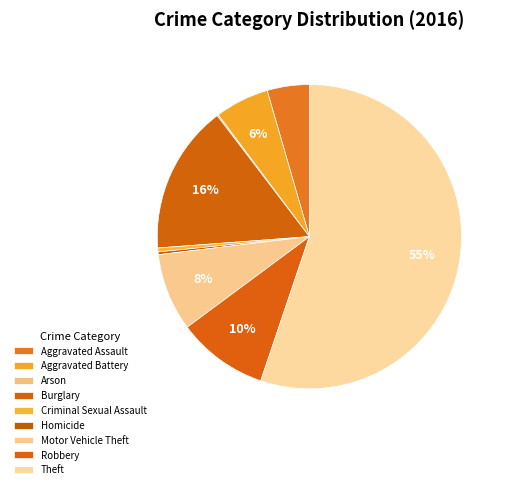

Rank the categories by value from highest to lowest.

Theft, Burglary, Robbery, Motor Vehicle Theft, Aggravated Battery, Aggravated Assault, Criminal Sexual Assault, Homicide, Arson